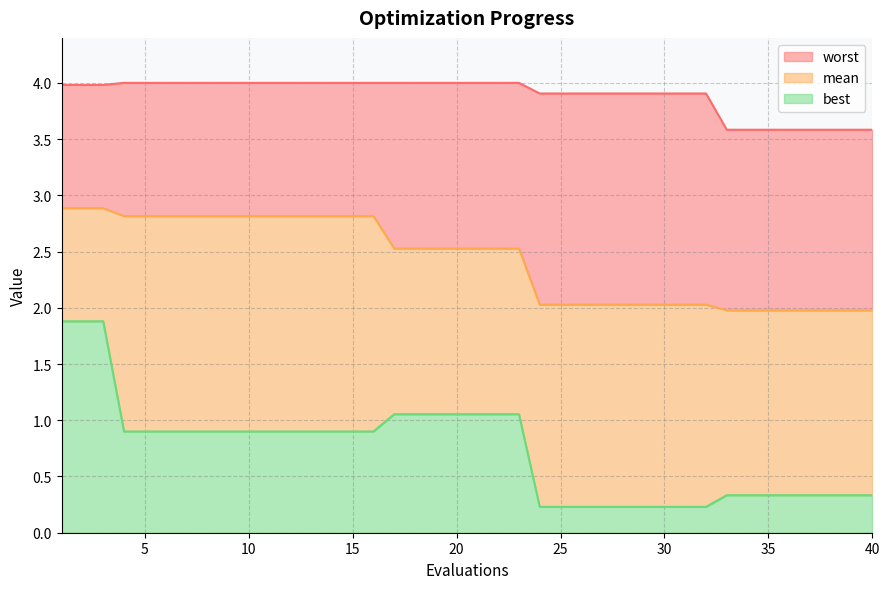

True or false: best has a value of 0.3 at 10.

False